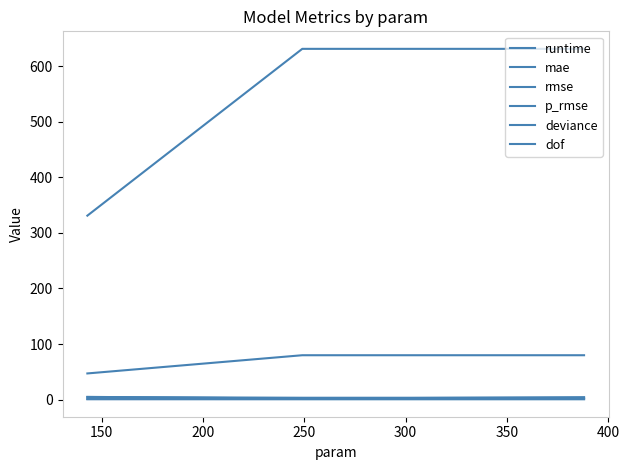

How many lines are shown in the chart?

6